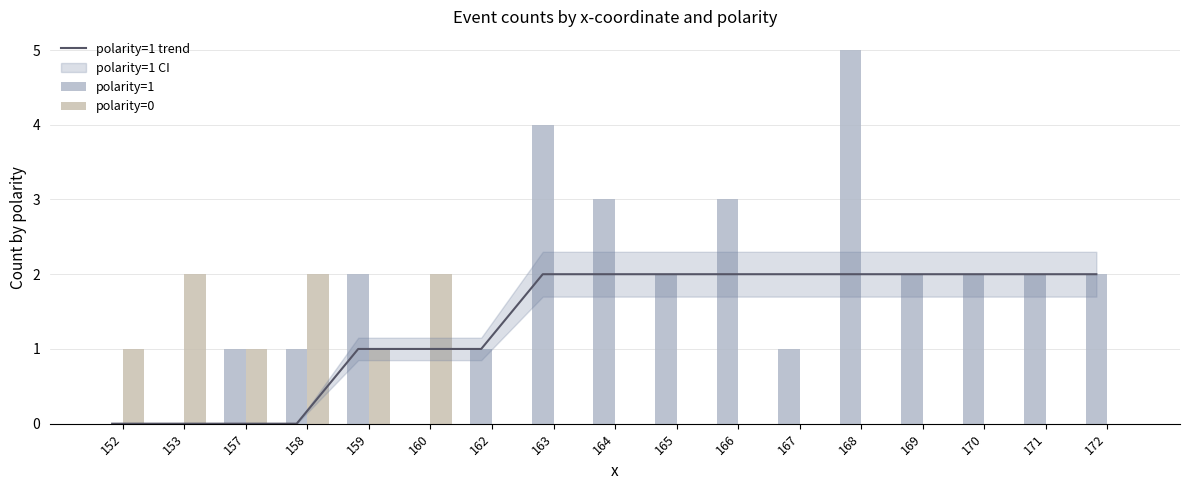

How many polarity=1 values are between 1 and 2?

10